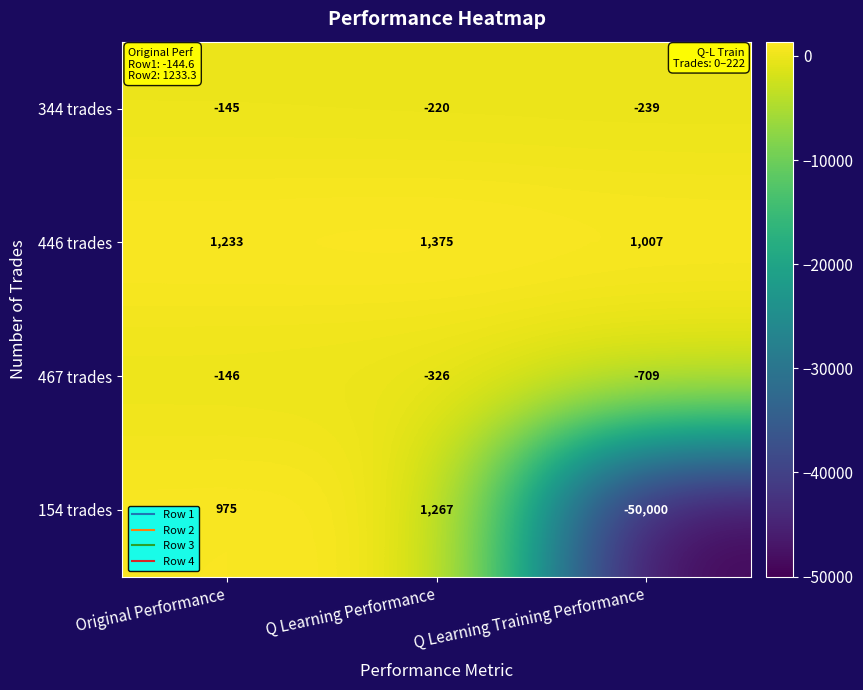

Reading right to left, extract all data points from this chart.

344 trades: Q Learning Training Performance=-239	Q Learning Performance=-220	Original Performance=-145
446 trades: Q Learning Training Performance=1007	Q Learning Performance=1375	Original Performance=1233
467 trades: Q Learning Training Performance=-709	Q Learning Performance=-326	Original Performance=-146
154 trades: Q Learning Training Performance=-50000	Q Learning Performance=1267	Original Performance=975